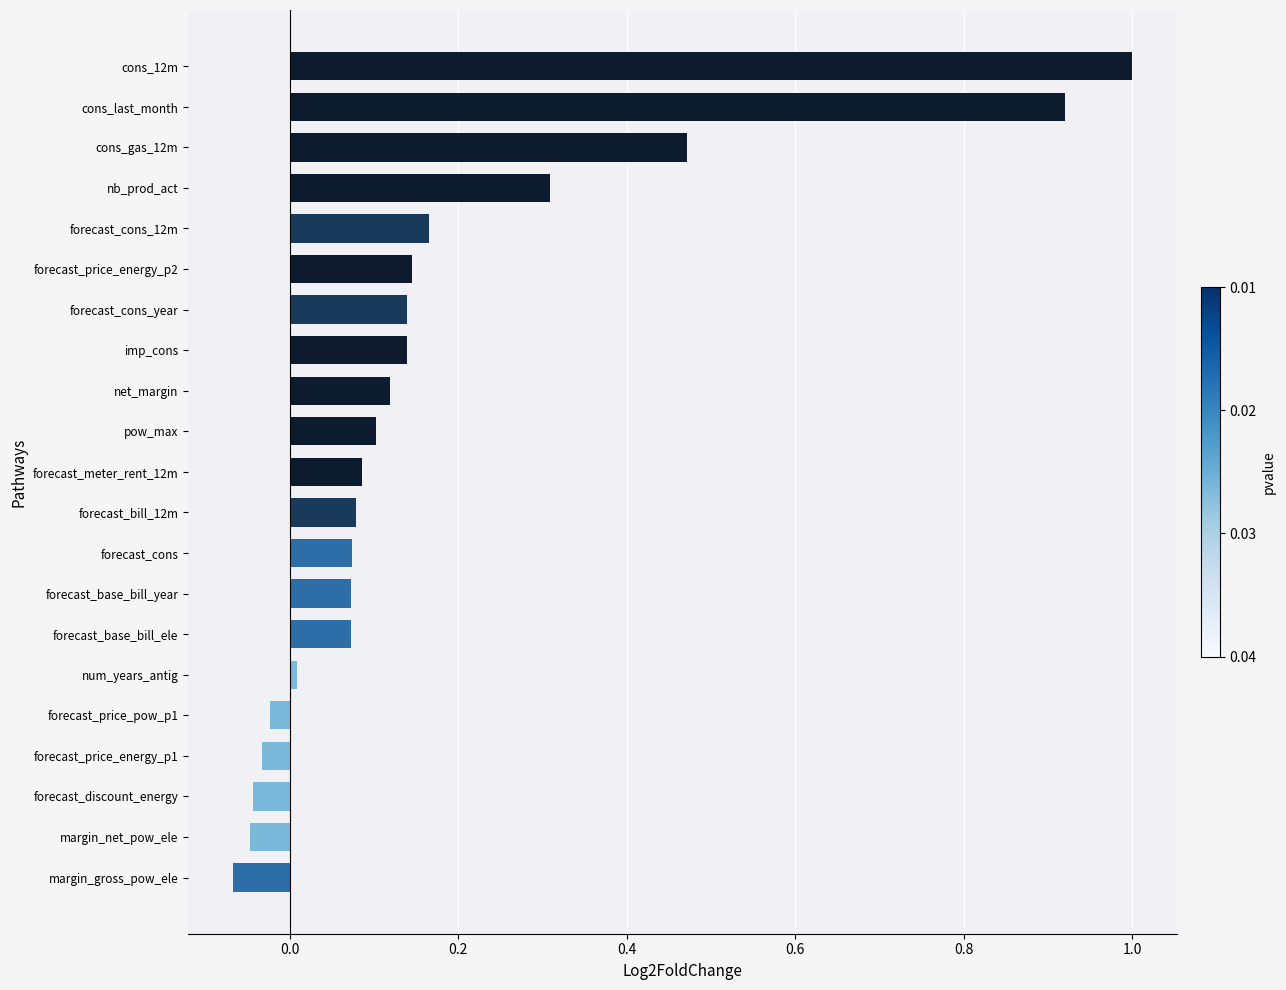

Which category has the highest value across all series?

cons_12m